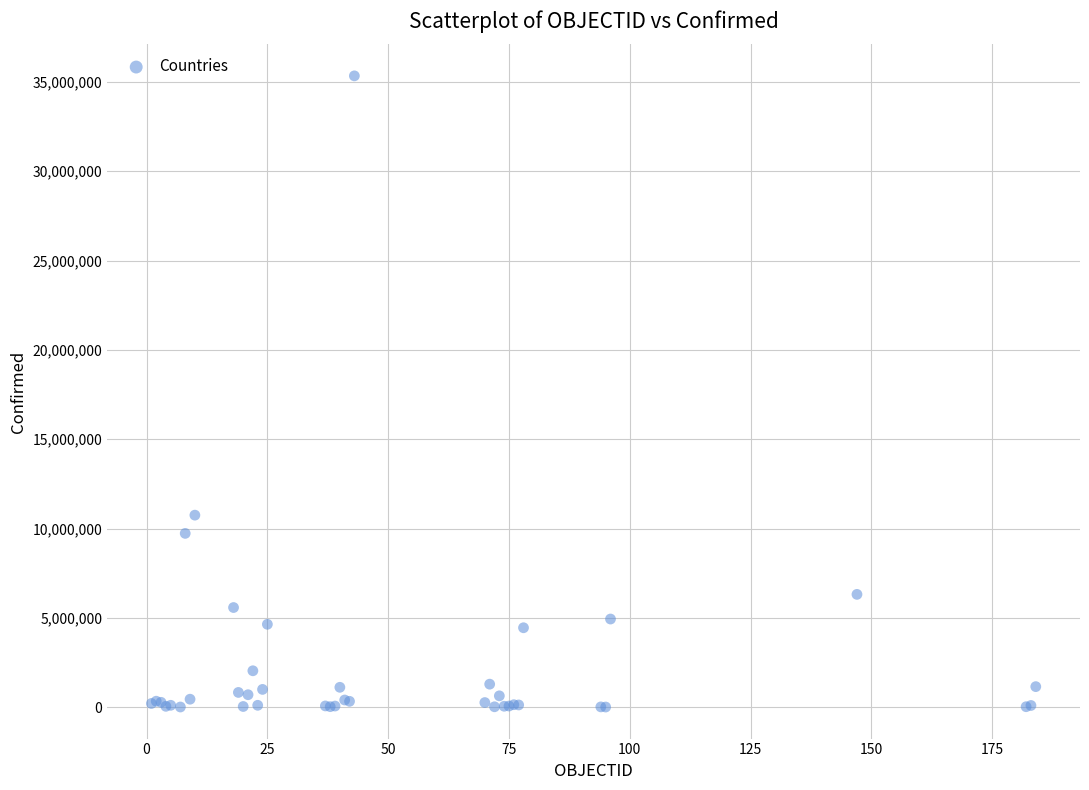

What Y value in the scatter plot is closest to 17672596?

10748145